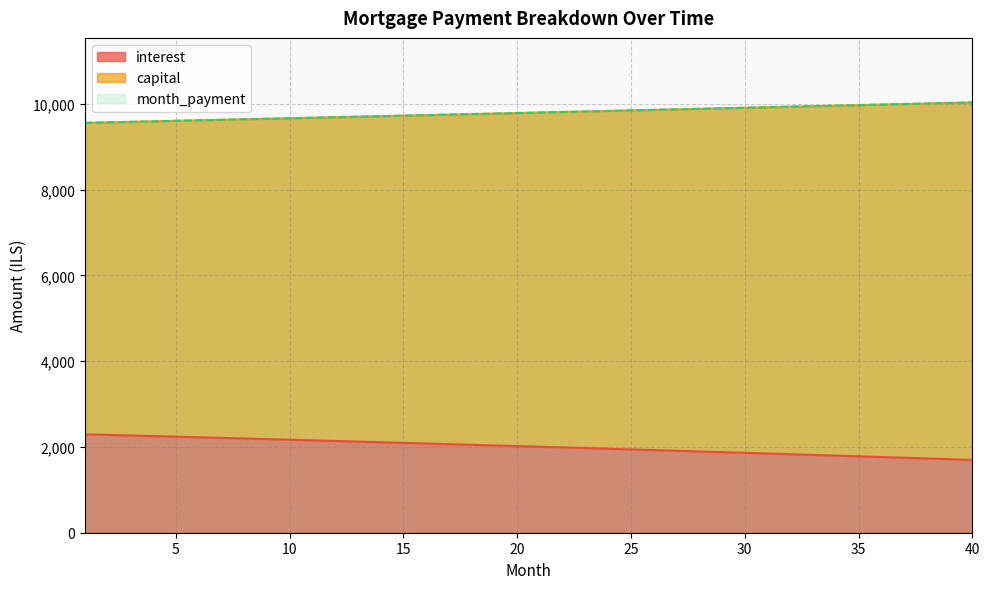

Reading left to right, list all the values displayed in this chart.

interest: 2294.5	2280.7	2266.9	2252.9	2238.9	2224.8	2210.7	2196.4	2182.1	2167.7	2153.2	2138.6	2124.0	2109.3	2094.5	2079.6	2064.6	2049.6	2034.5	2019.2	2004.0	1988.6	1973.1	1957.6	1942.0	1926.3	1910.5	1894.6	1878.7	1862.6	1846.5	1830.3	1814.0	1797.6	1781.1	1764.6	1747.9	1731.2	1714.4	1697.5
capital: 9553.0	9565.0	9576.9	9588.9	9600.9	9612.9	9624.9	9636.9	9649.0	9661.0	9673.1	9685.2	9697.3	9709.4	9721.6	9733.7	9745.9	9758.1	9770.3	9782.5	9794.7	9807.0	9819.2	9831.5	9843.8	9856.1	9868.4	9880.7	9893.1	9905.5	9917.8	9930.2	9942.6	9955.1	9967.5	9980.0	9992.5	10004.9	10017.5	10030.0
month_payment: 9553.0	9565.0	9576.9	9588.9	9600.9	9612.9	9624.9	9636.9	9649.0	9661.0	9673.1	9685.2	9697.3	9709.4	9721.6	9733.7	9745.9	9758.1	9770.3	9782.5	9794.7	9807.0	9819.2	9831.5	9843.8	9856.1	9868.4	9880.7	9893.1	9905.5	9917.8	9930.2	9942.6	9955.1	9967.5	9980.0	9992.5	10004.9	10017.5	10030.0